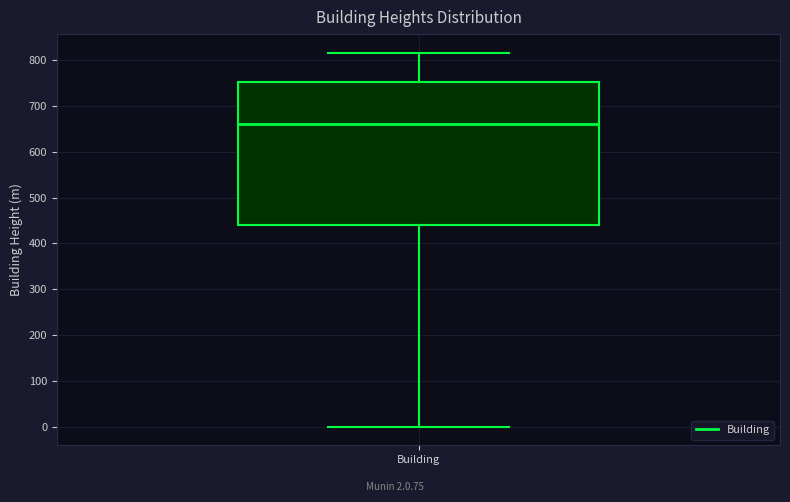

Where does the lower whisker of the box for Building end on the y-axis? The values are not printed on the chart, so give them approximately, as read against the axis.

0